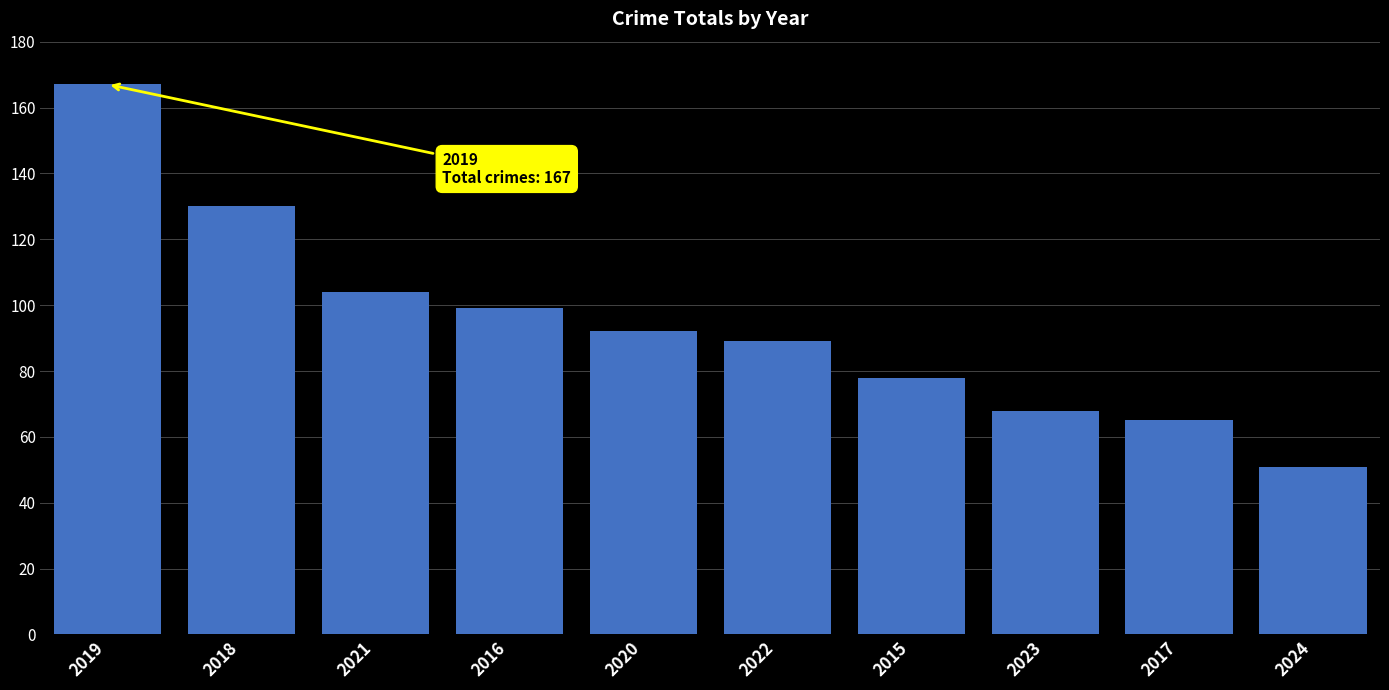

Does the chart contain any negative values?

No